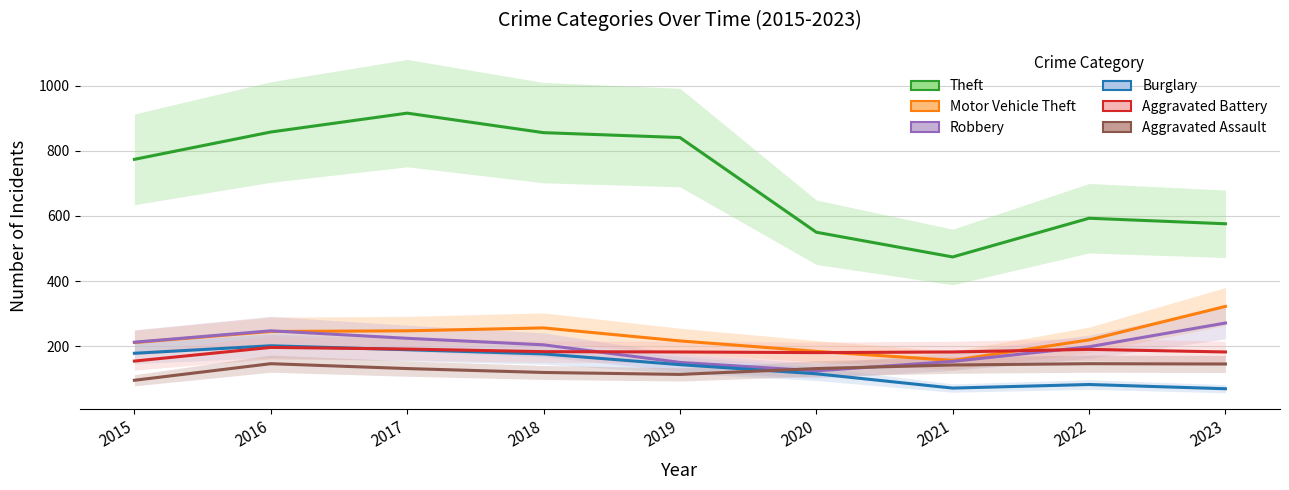

Which category has the highest value in the Robbery series?

2023